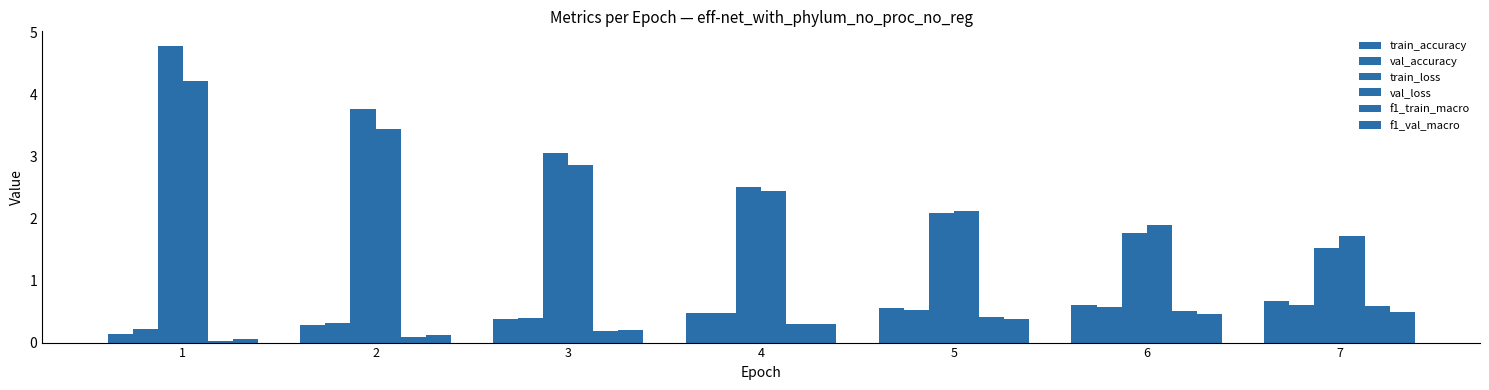

Where is f1_train_macro nearest to the value 0?

1